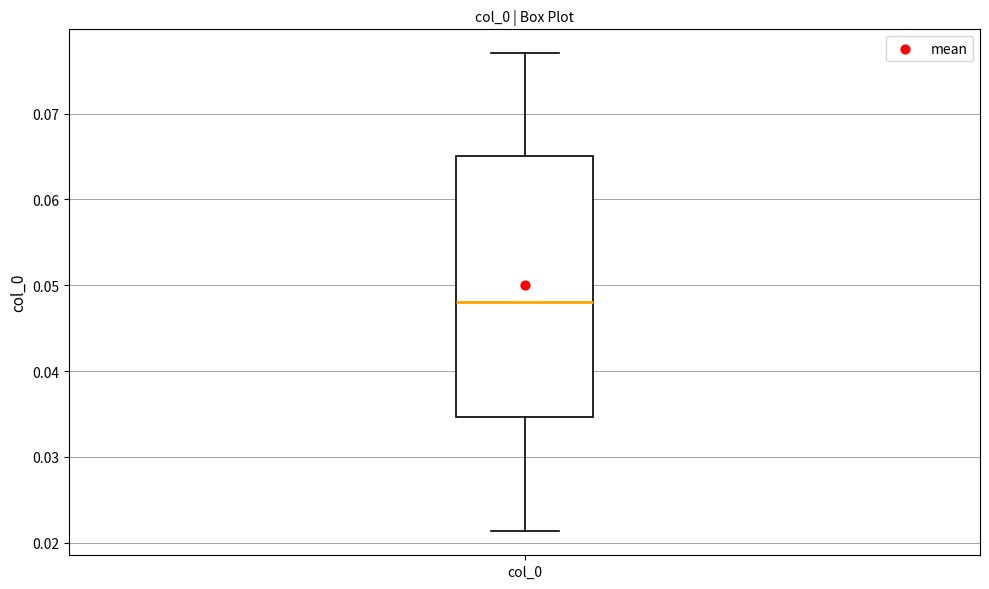

Where is the lower edge of the box for col_0 on the y-axis? The values are not printed on the chart, so give them approximately, as read against the axis.

0.035